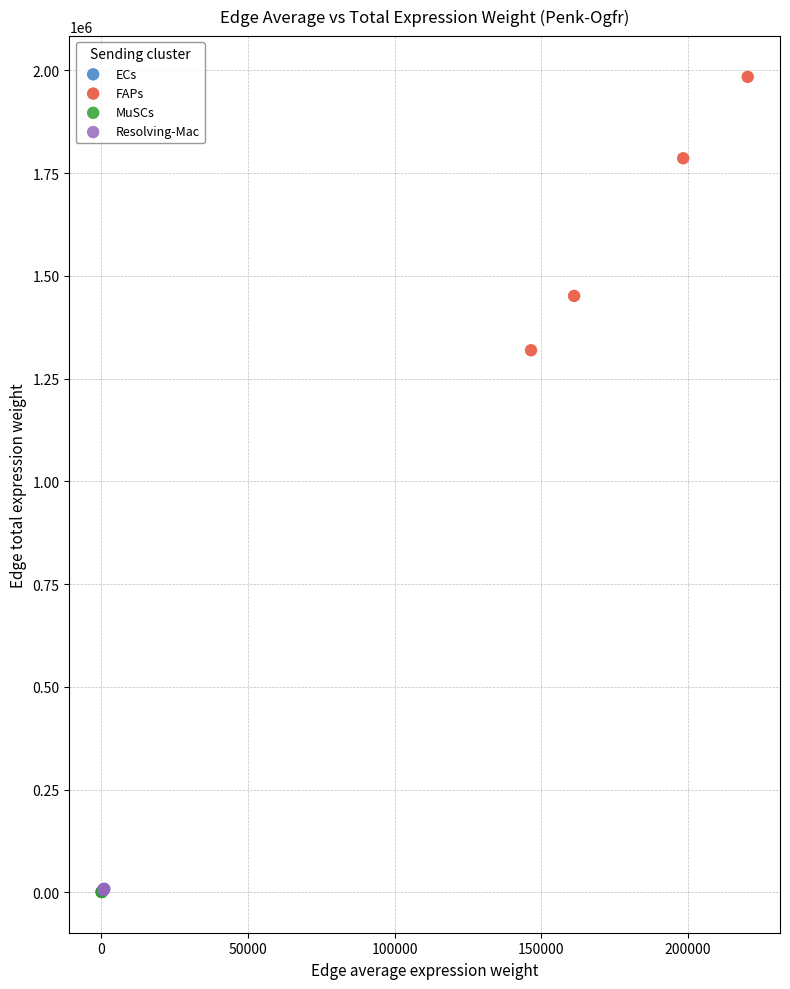

Which series has the largest Y range (max minus min)?

FAPs